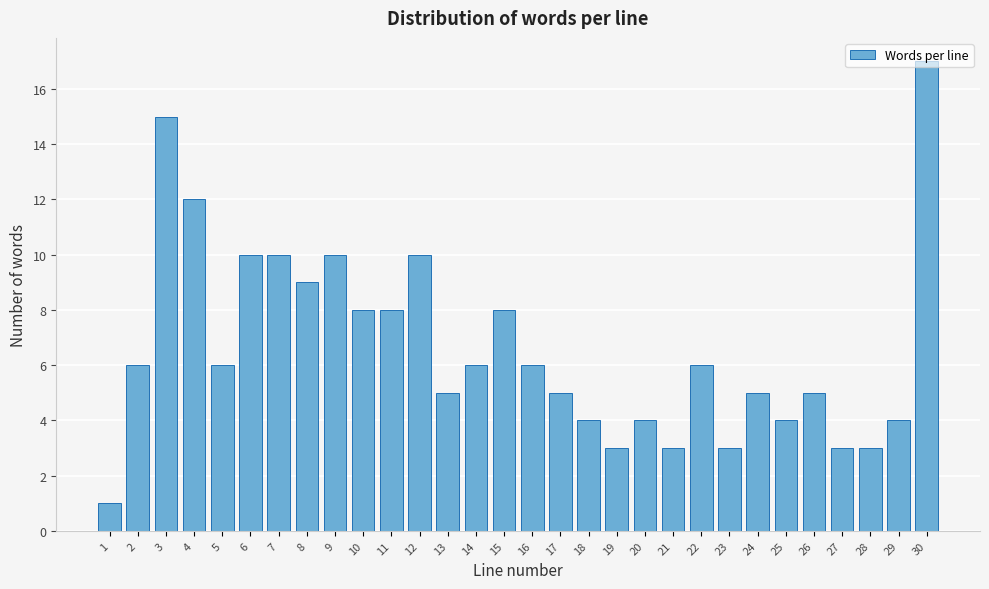

At which category does the chart reach its peak across all series?

30